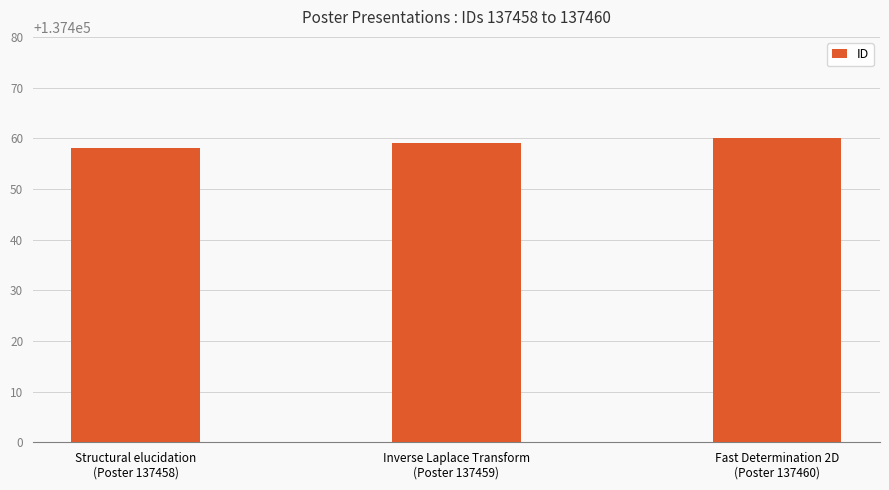

What is the change in value from Inverse Laplace Transform
(Poster 137459) to Fast Determination 2D
(Poster 137460)?

+1